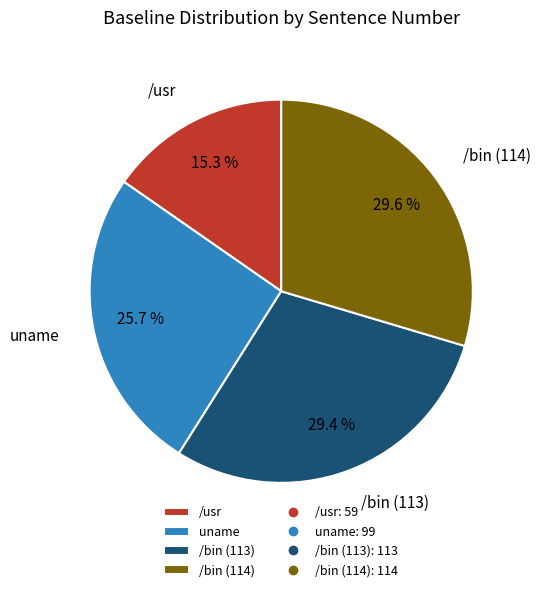

What percentage is NOT represented by /bin (113)?

70.6%